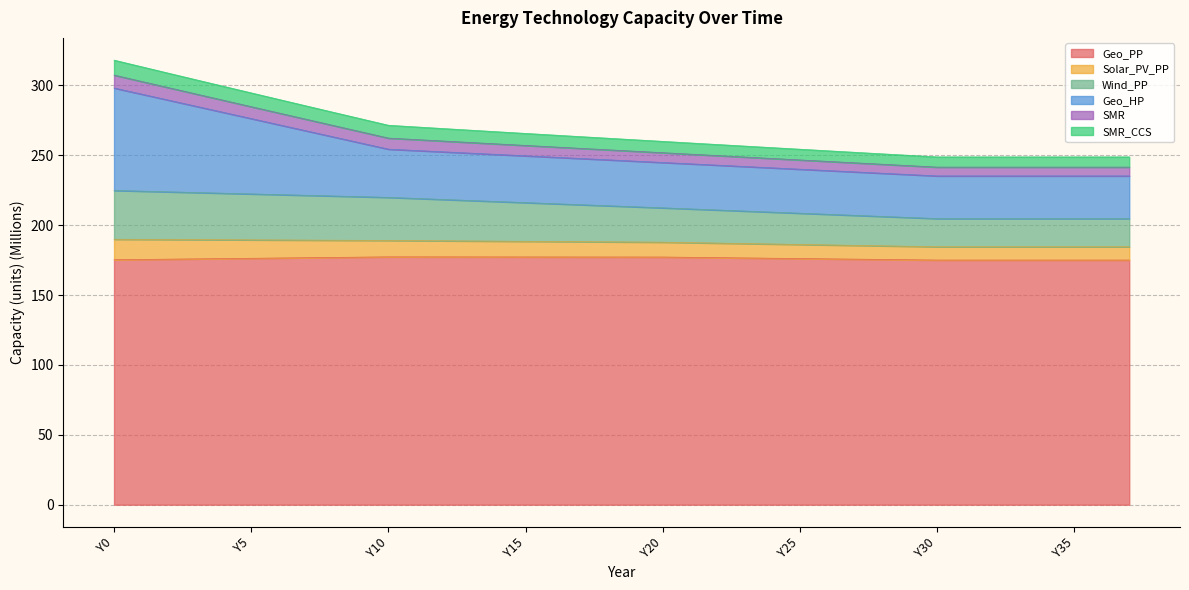

The Geo_PP series shows 306.7 at Y27. True or false?

False